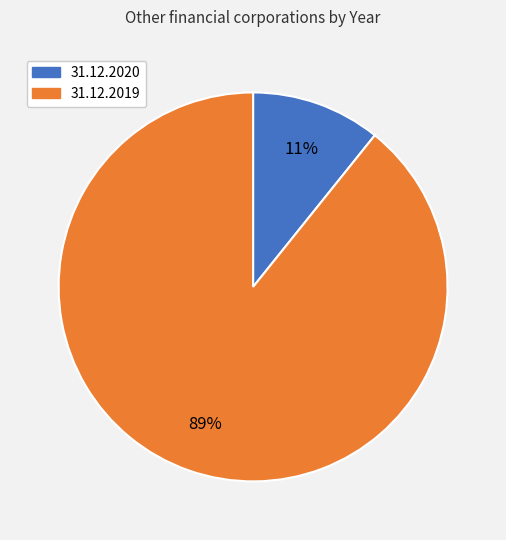

Rank the categories by value from lowest to highest.

31.12.2020, 31.12.2019